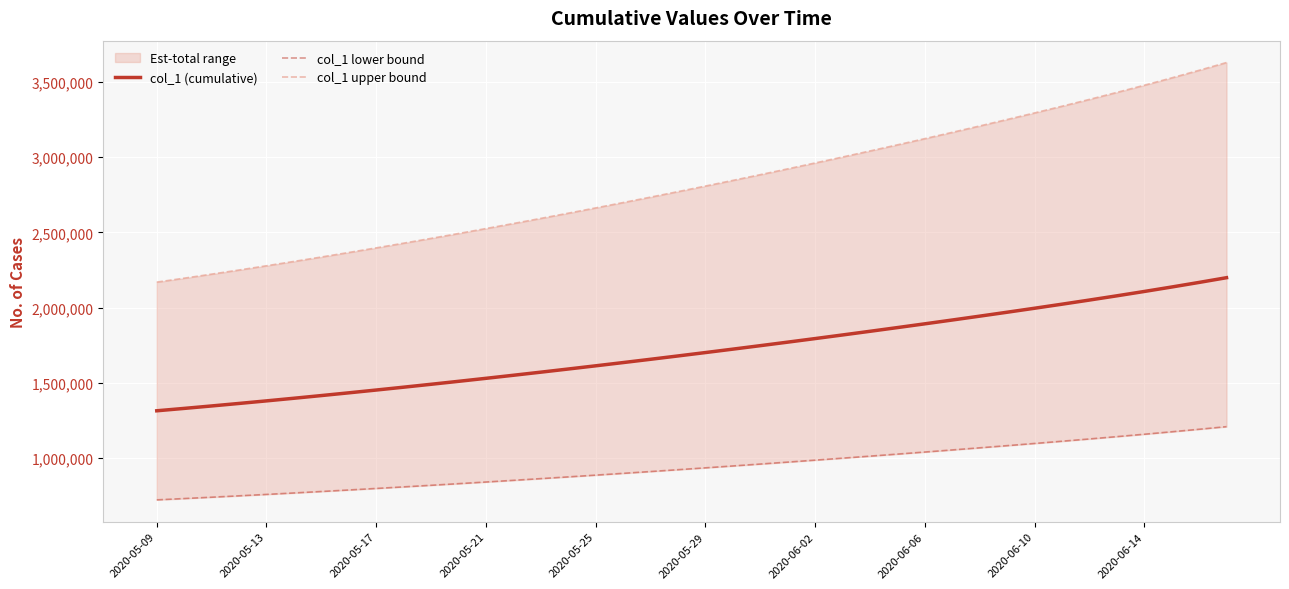

True or false: col_1 lower bound and col_1 (cumulative) cross at least once.

False